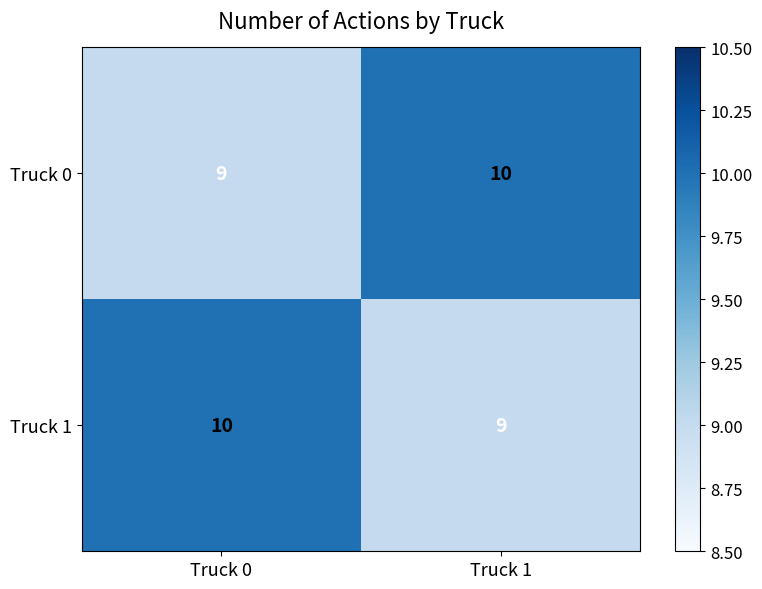

What is the minimum value for Truck 1?

9